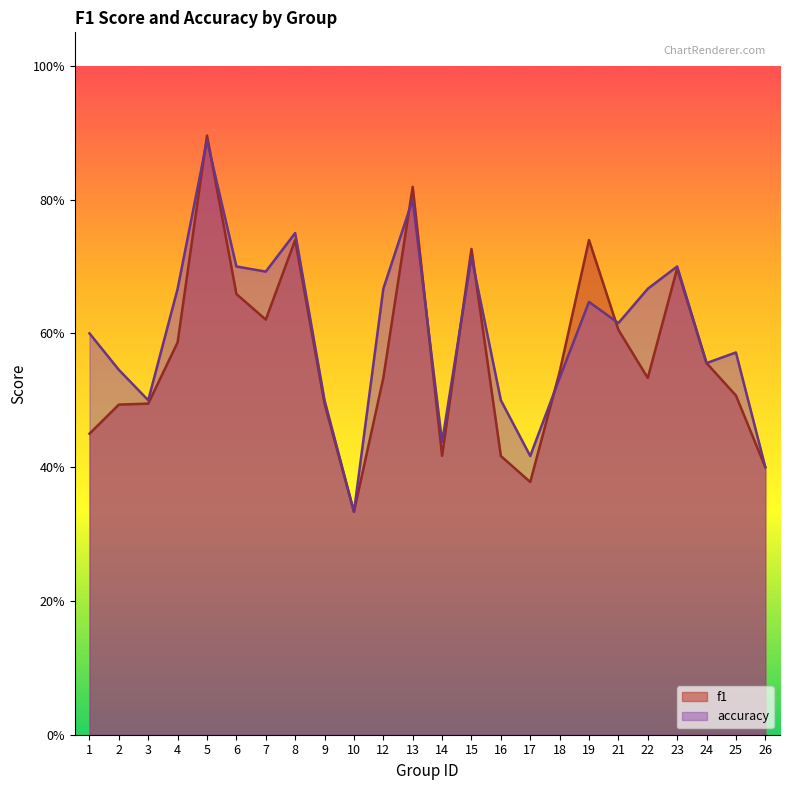

What is the average value of the accuracy series?

0.6